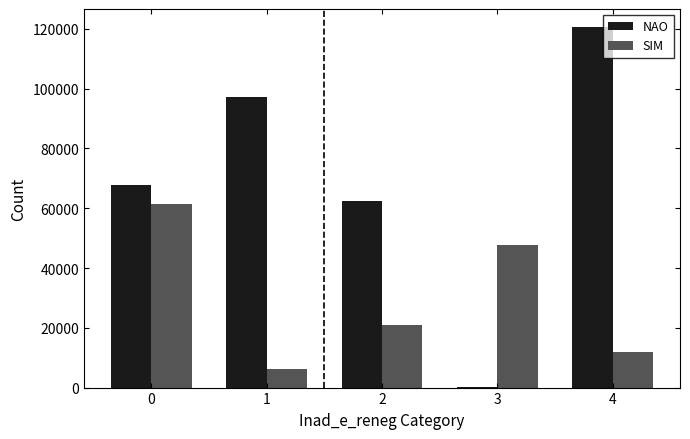

What is the sum of all SIM values?

148178